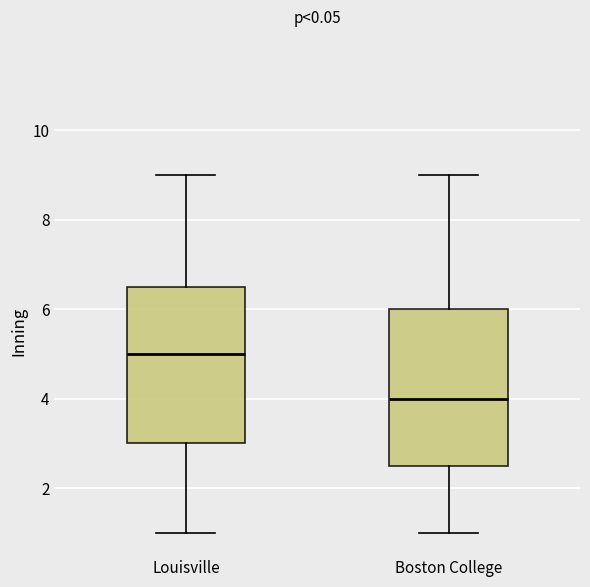

Reading left to right, read every box against the y-axis: the position of its median line, the range the box covers, and the ends of its whiskers. The values are not printed on the chart, so give them approximately, as read against the axis.

Louisville: median 5.0, box 3.0 to 6.6, whiskers 1.0 to 9.0
Boston College: median 4.0, box 2.6 to 6.0, whiskers 1.0 to 9.0